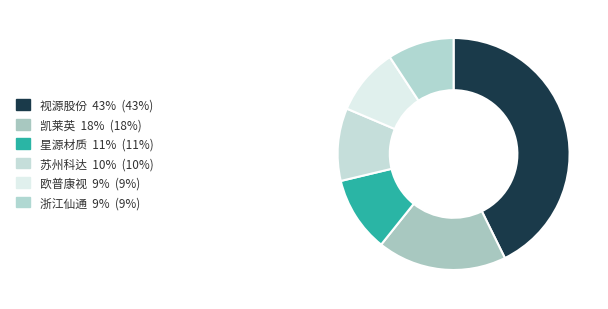

Is it true that 浙江仙通 is 1% of the pie?

False